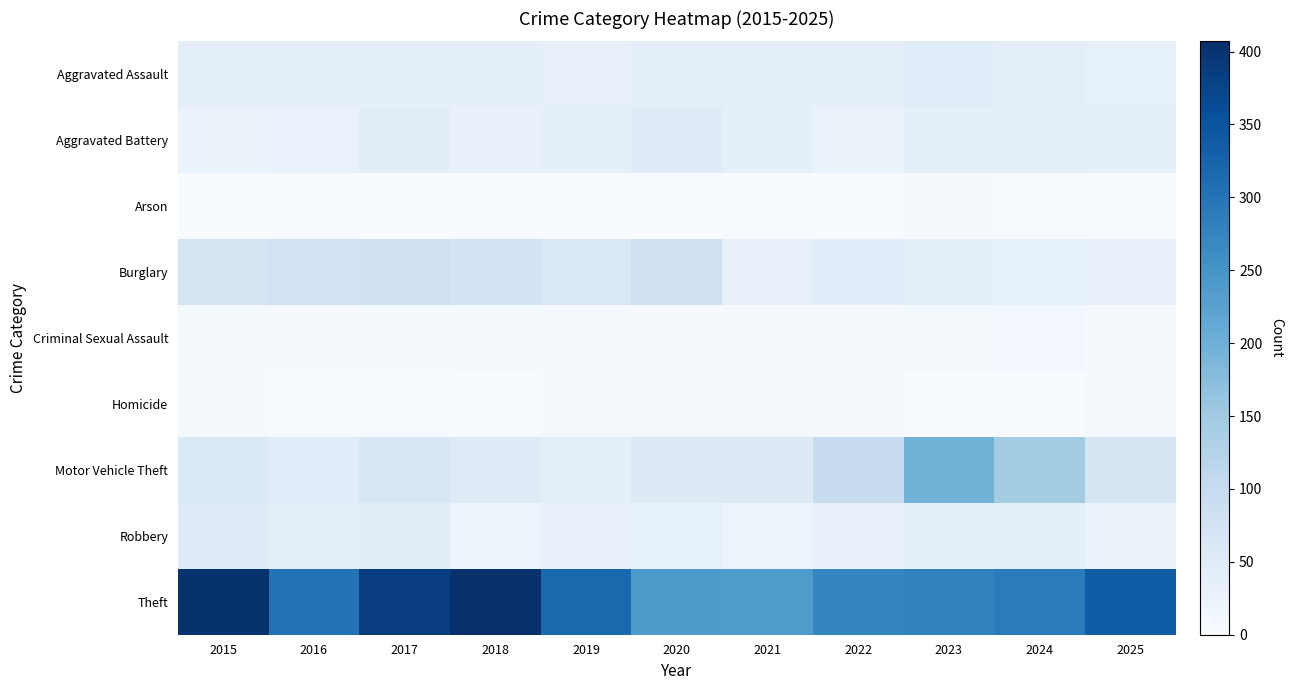

Reading left to right, list all the values displayed in this chart.

Aggravated Assault: 2015=41	2016=36	2017=38	2018=38	2019=32	2020=39	2021=37	2022=35	2023=47	2024=41	2025=34
Aggravated Battery: 2015=26	2016=28	2017=42	2018=31	2019=38	2020=49	2021=38	2022=26	2023=37	2024=36	2025=38
Arson: 2015=1	2016=3	2017=1	2018=2	2019=0	2020=1	2021=1	2022=1	2023=4	2024=2	2025=1
Burglary: 2015=71	2016=77	2017=84	2018=75	2019=59	2020=85	2021=33	2022=43	2023=35	2024=34	2025=33
Criminal Sexual Assault: 2015=6	2016=4	2017=5	2018=9	2019=4	2020=4	2021=6	2022=4	2023=7	2024=12	2025=4
Homicide: 2015=6	2016=3	2017=3	2018=2	2019=5	2020=6	2021=4	2022=8	2023=1	2024=0	2025=5
Motor Vehicle Theft: 2015=56	2016=47	2017=63	2018=50	2019=39	2020=51	2021=51	2022=98	2023=194	2024=145	2025=72
Robbery: 2015=50	2016=41	2017=46	2018=24	2019=31	2020=34	2021=22	2022=31	2023=37	2024=39	2025=26
Theft: 2015=403	2016=302	2017=384	2018=407	2019=317	2020=240	2021=238	2022=272	2023=278	2024=289	2025=336